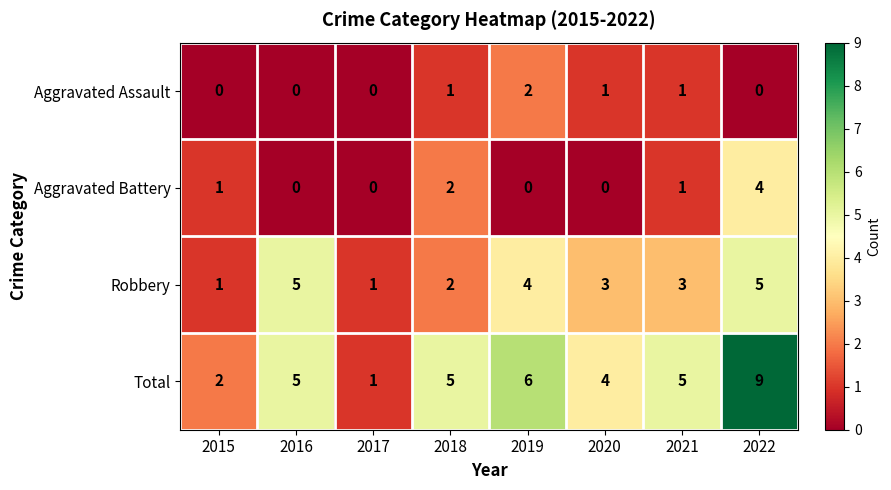

How many Aggravated Battery values are between 0 and 2?

7